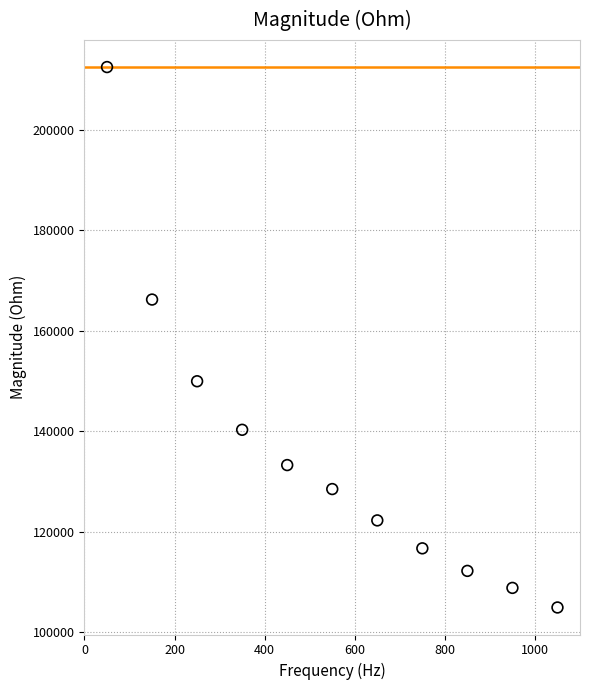

What Y value in the scatter plot is closest to 158744?

166252.8